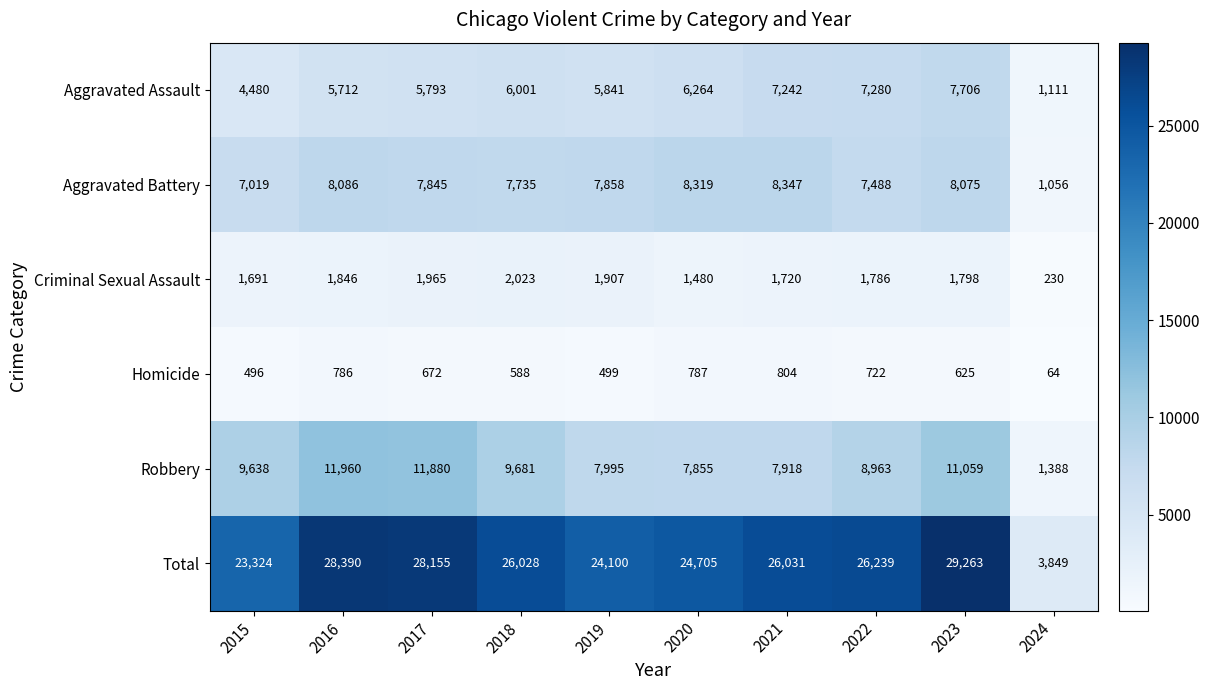

What is the sum of the Homicide values at 2018 and 2019?

1087